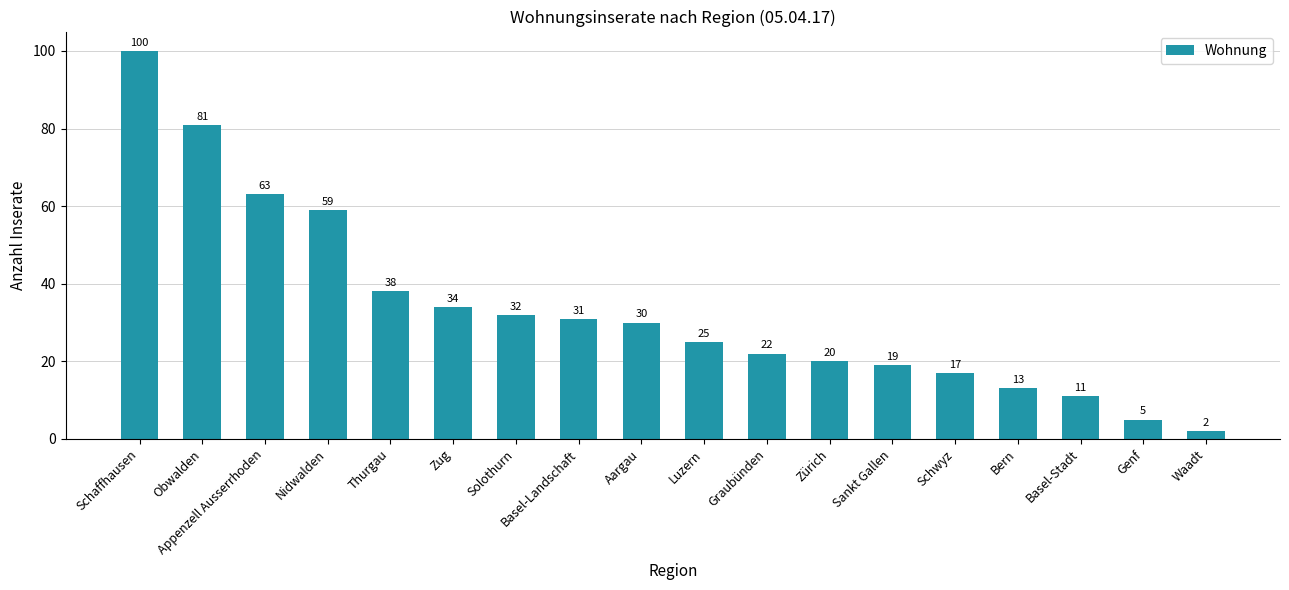

How many series are shown in this chart?

1